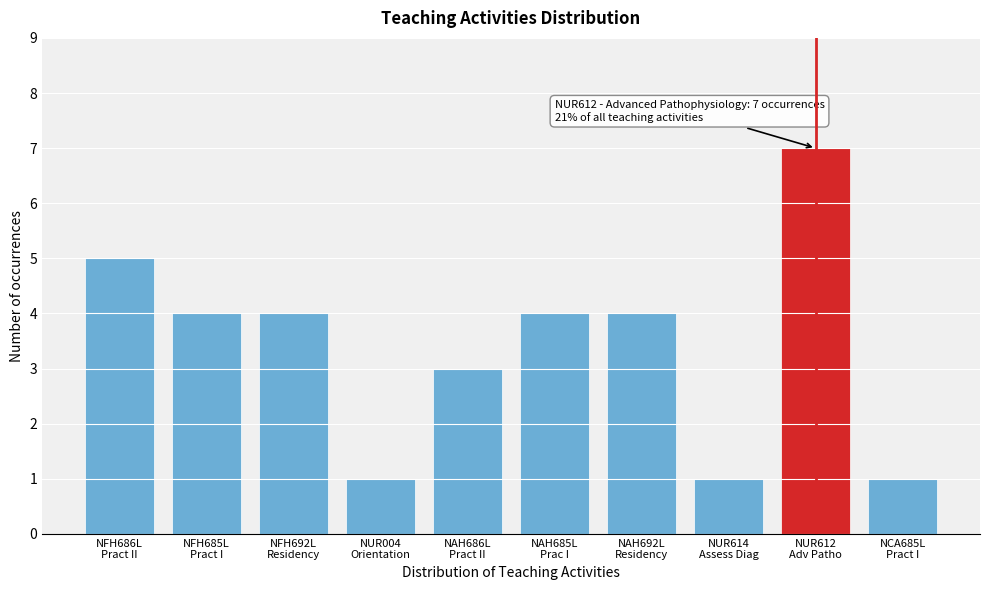

Reading right to left, what are all the values shown in this chart?

1	7	1	4	4	3	1	4	4	5